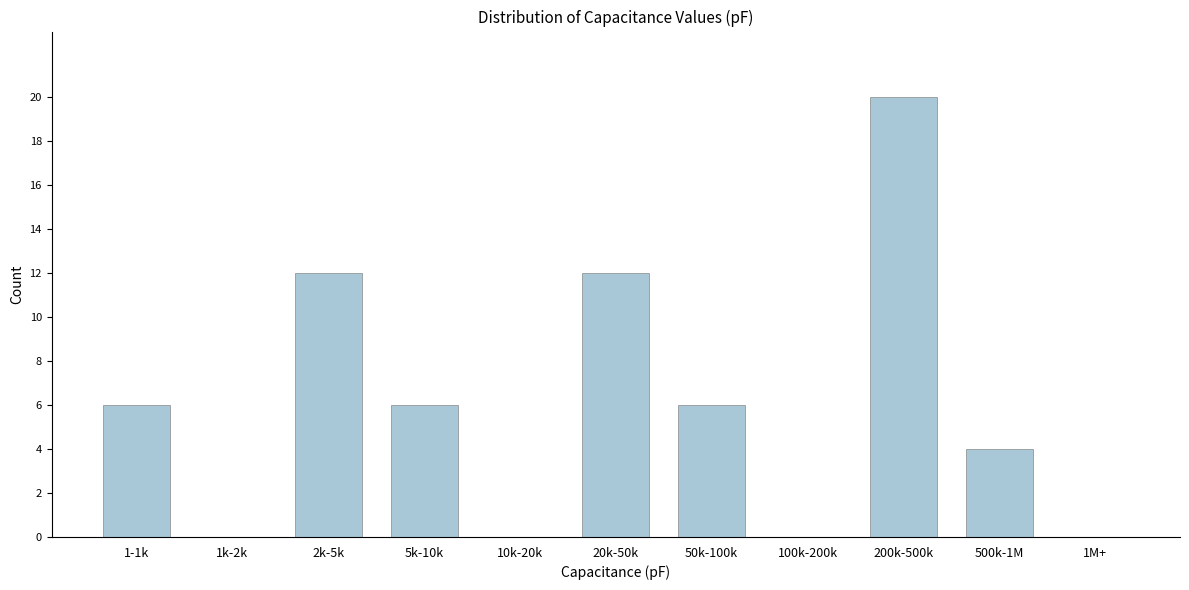

Reading left to right, extract all data points from this chart.

1-1k=6	1k-2k=0	2k-5k=12	5k-10k=6	10k-20k=0	20k-50k=12	50k-100k=6	100k-200k=0	200k-500k=20	500k-1M=4	1M+=0